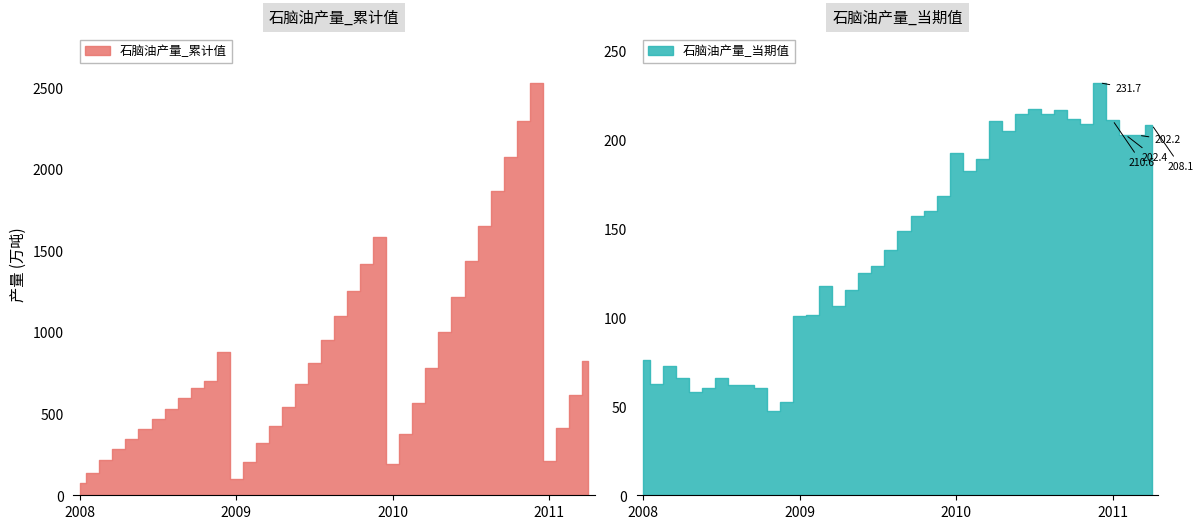

How many data points in 石脑油产量_累计值 are above 654?

20